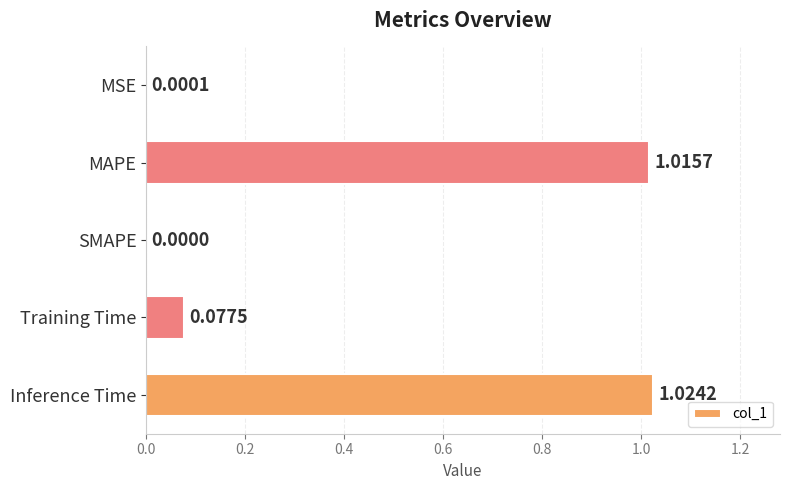

What is the sum of the values at Training Time and Inference Time?

1.1